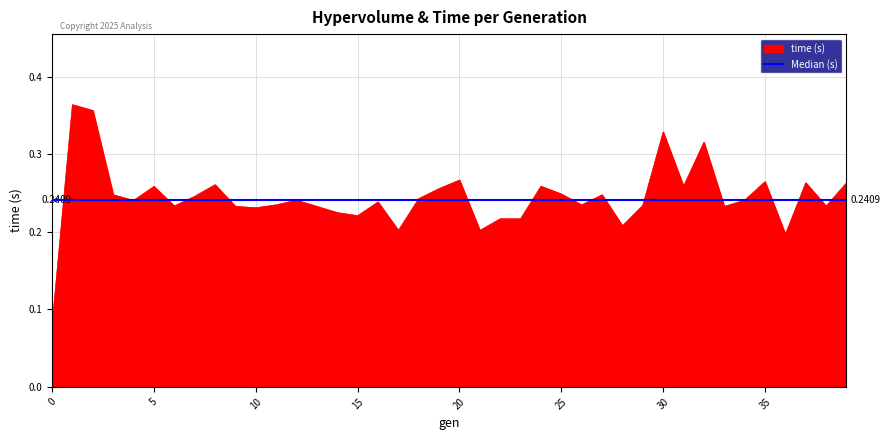

True or false: there are more than 1 points higher than both neighbors.

True